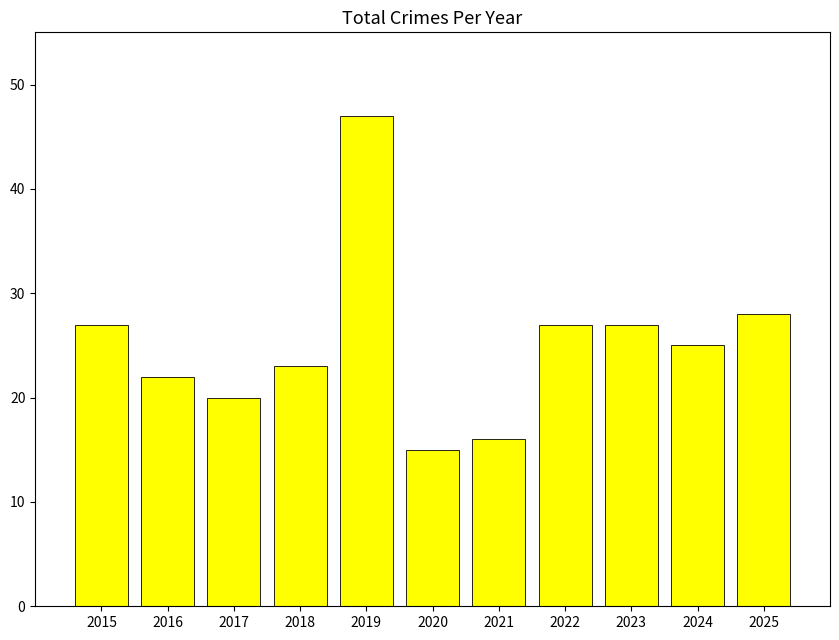

Where is the data nearest to the value 31?

2025